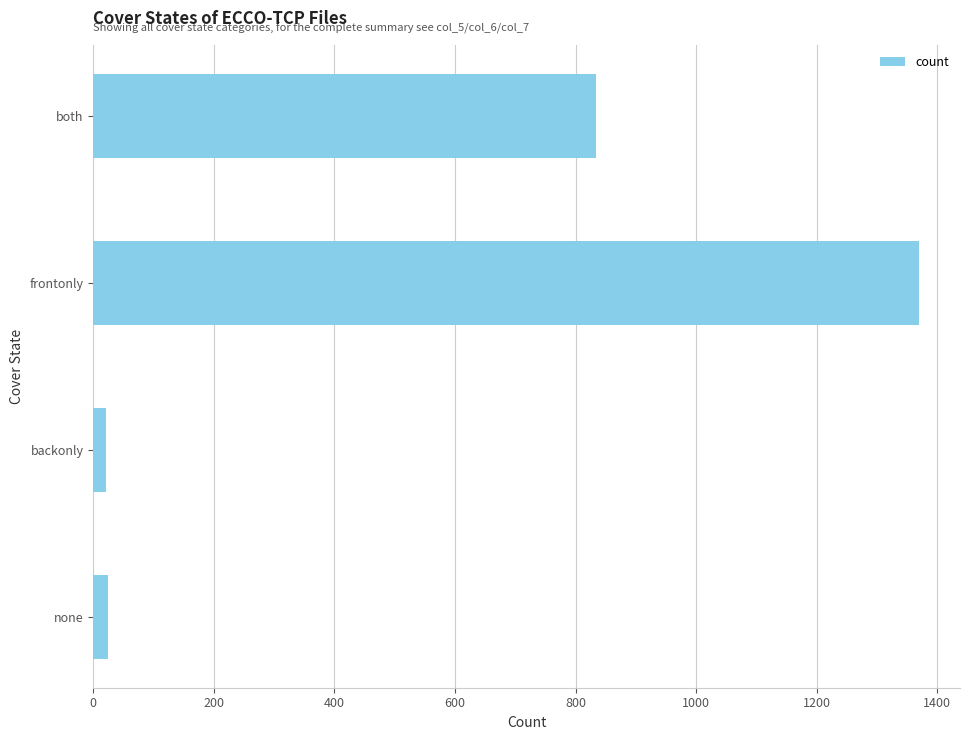

What is the smallest value displayed?

21